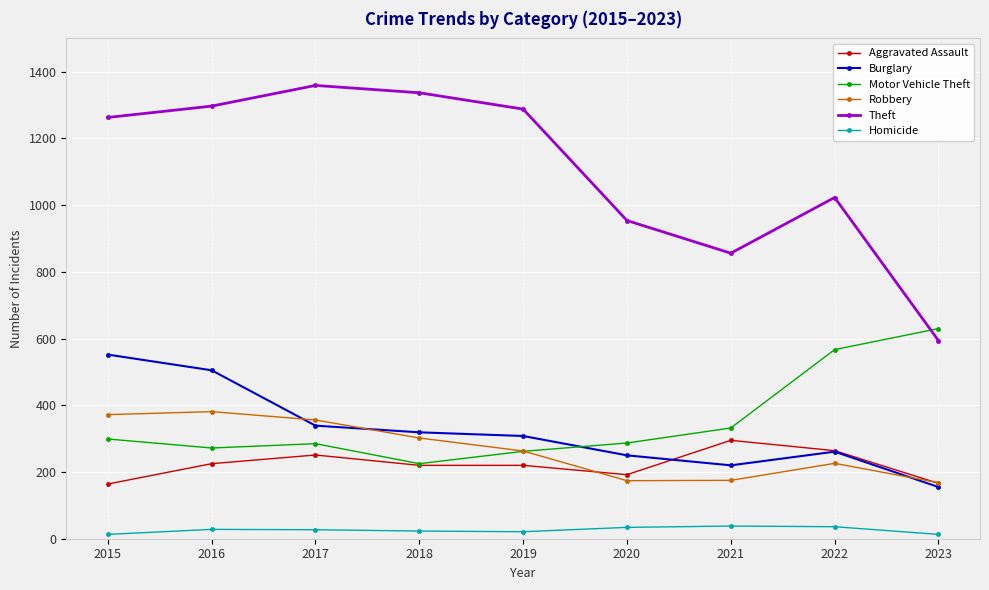

True or false: Robbery has a value of 314 at 2022.

False